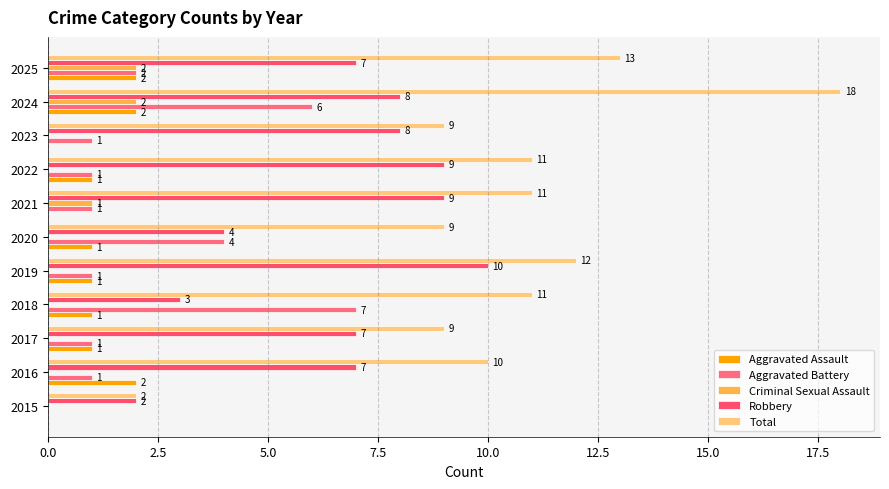

How many categories are shown in the chart?

11